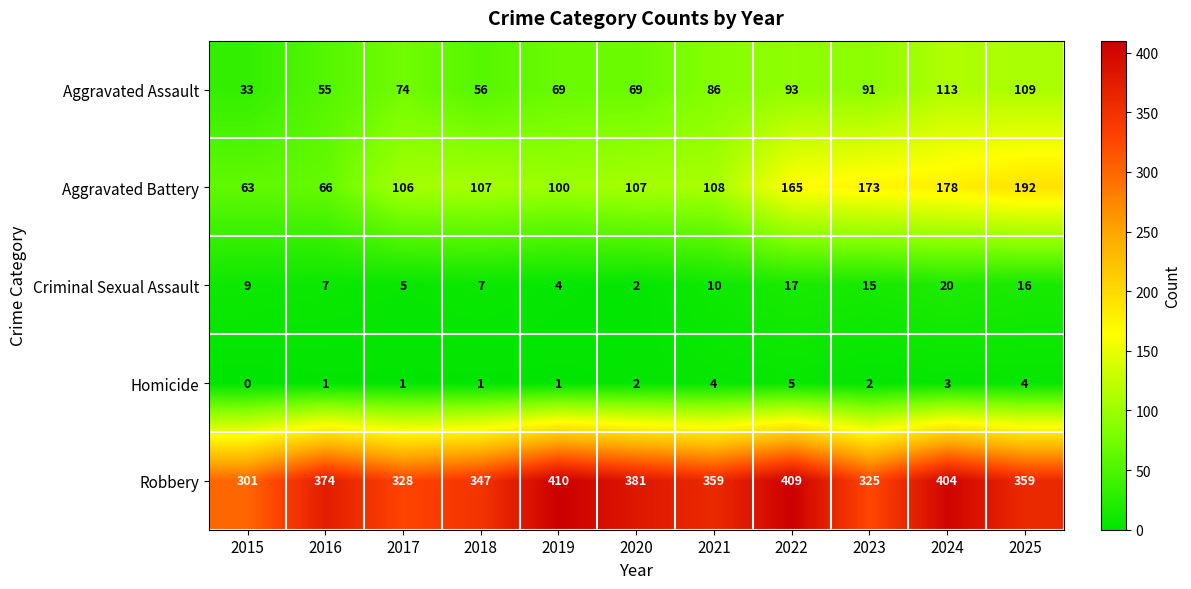

At how many categories does at least one series exceed 373?

5